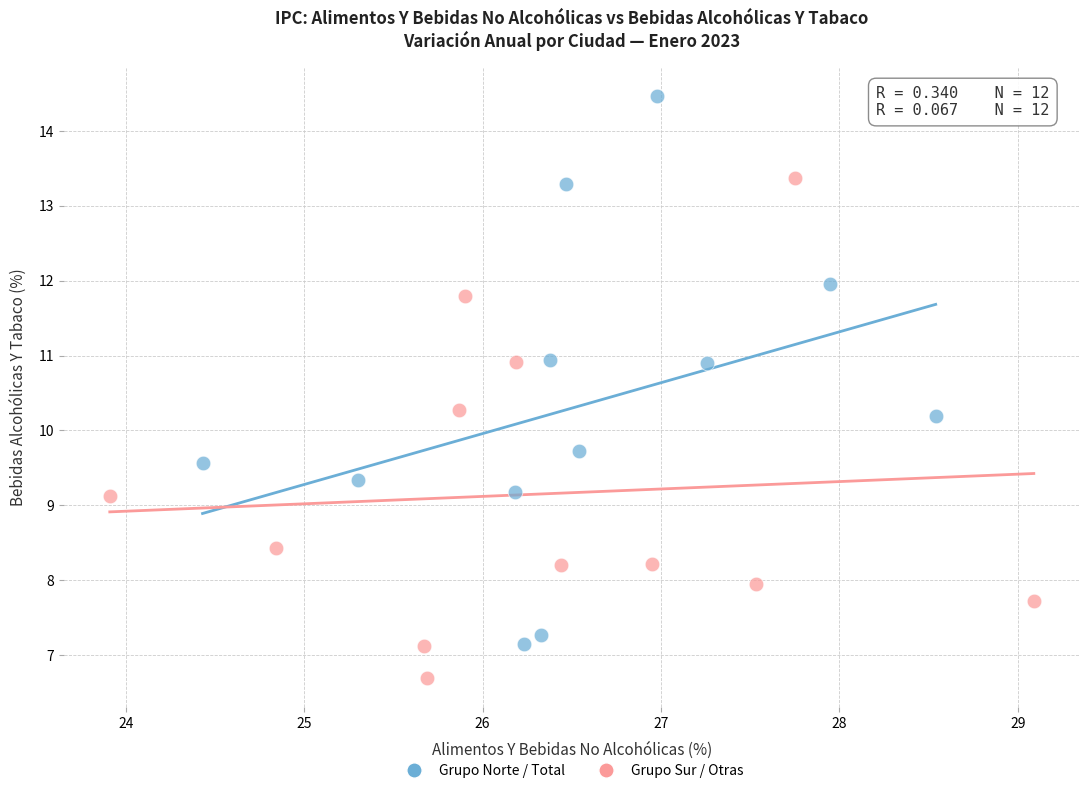

Which series reaches the minimum Y coordinate?

Grupo Sur / Otras